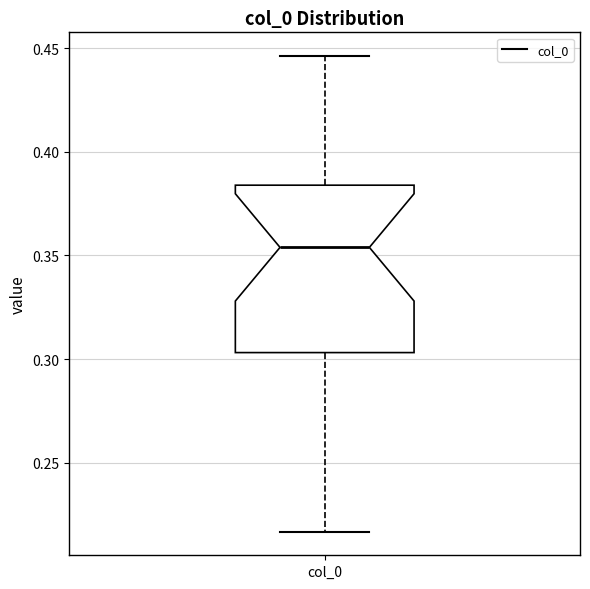

Read this box plot against the y-axis: the position of the median line, the range covered by the box, and the ends of both whiskers. The values are not printed on the chart, so give them approximately, as read against the axis.

median 0.355, box 0.305 to 0.385, whiskers 0.215 to 0.445